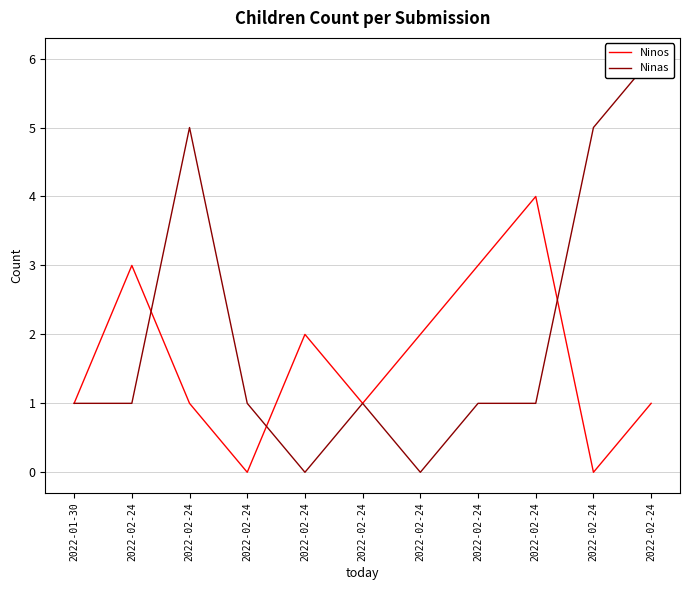

What is the greatest value displayed?

6